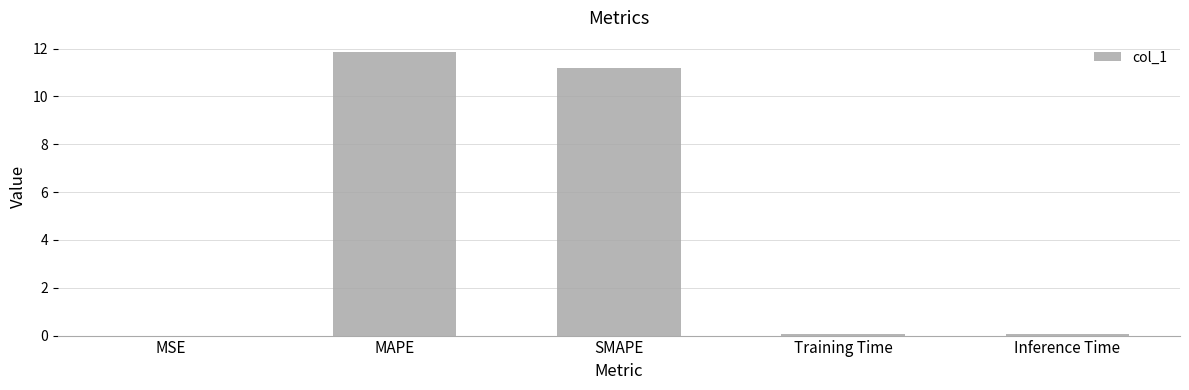

Is it true that the value at SMAPE is 18.0?

False